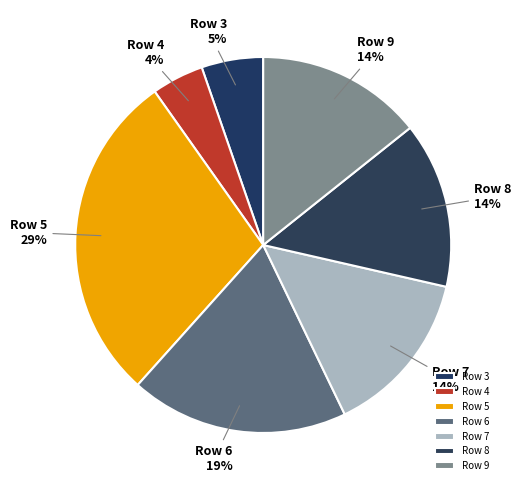

How many segments does this pie chart have?

7